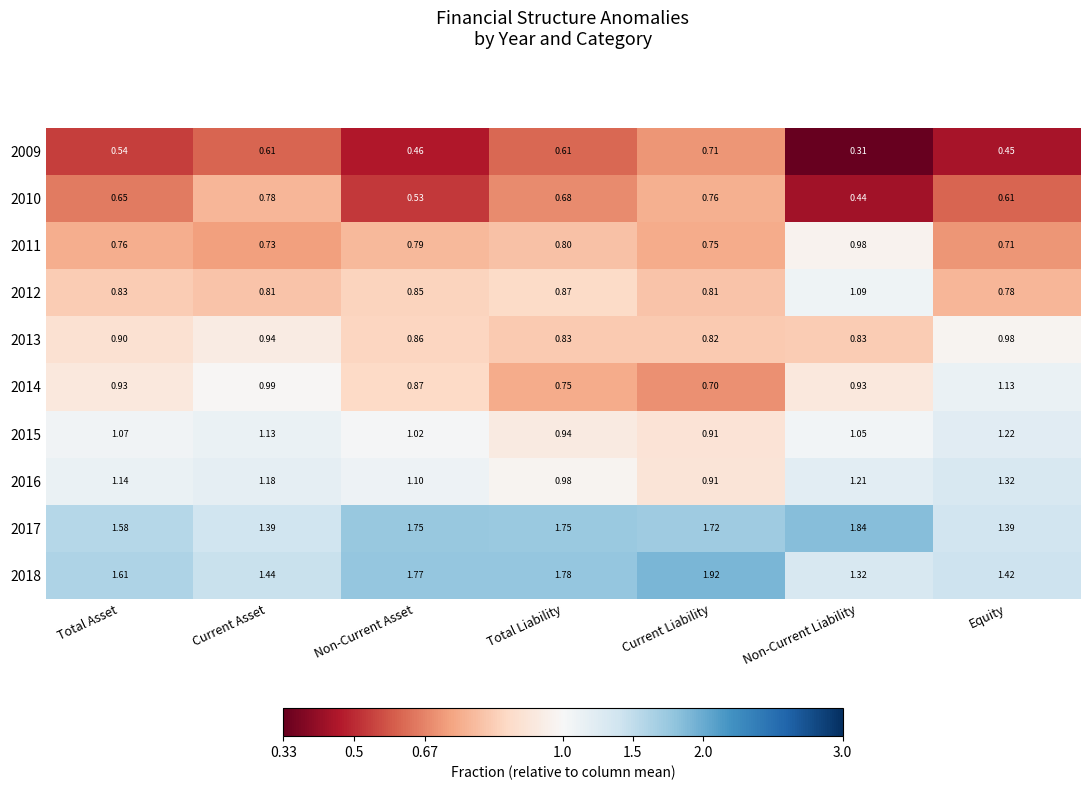

Rank the categories by 2018 value from highest to lowest.

Current Liability, Total Liability, Non-Current Asset, Total Asset, Current Asset, Equity, Non-Current Liability